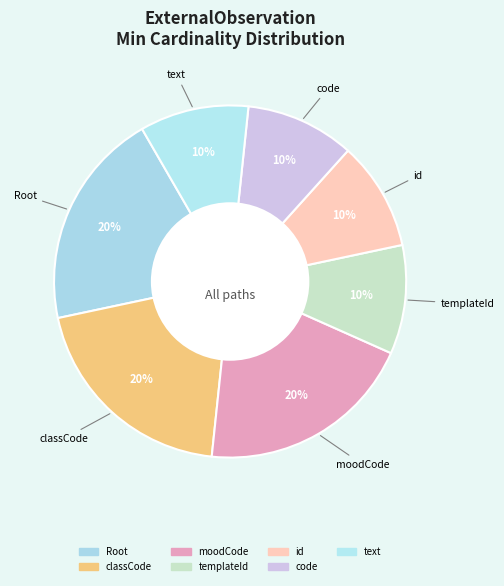

How many segments does this pie chart have?

7